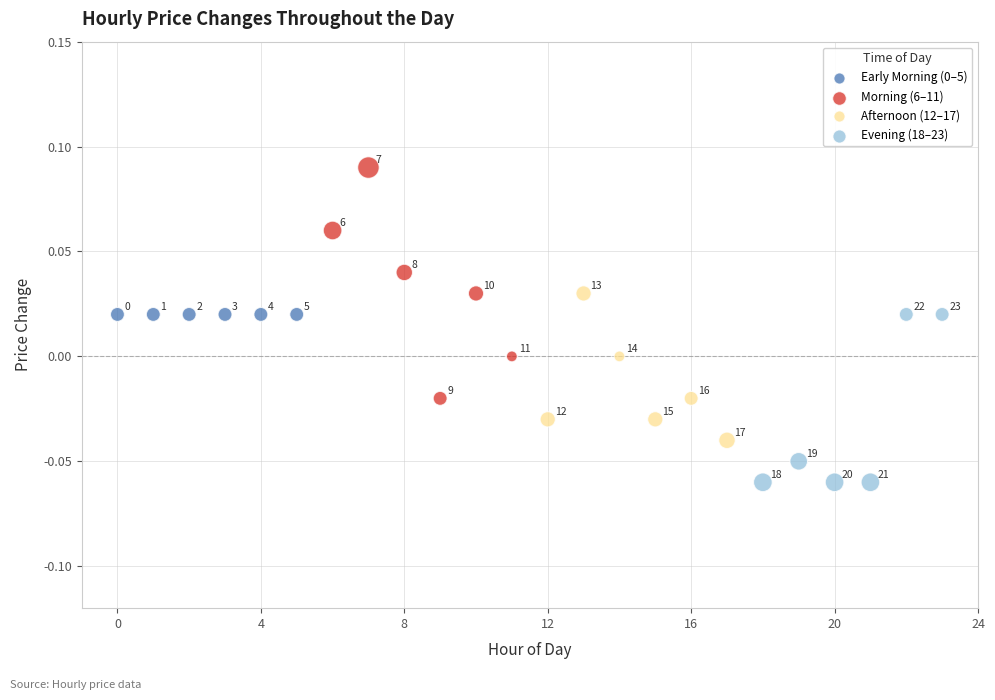

Which series reaches the minimum Y coordinate?

Evening (18–23)